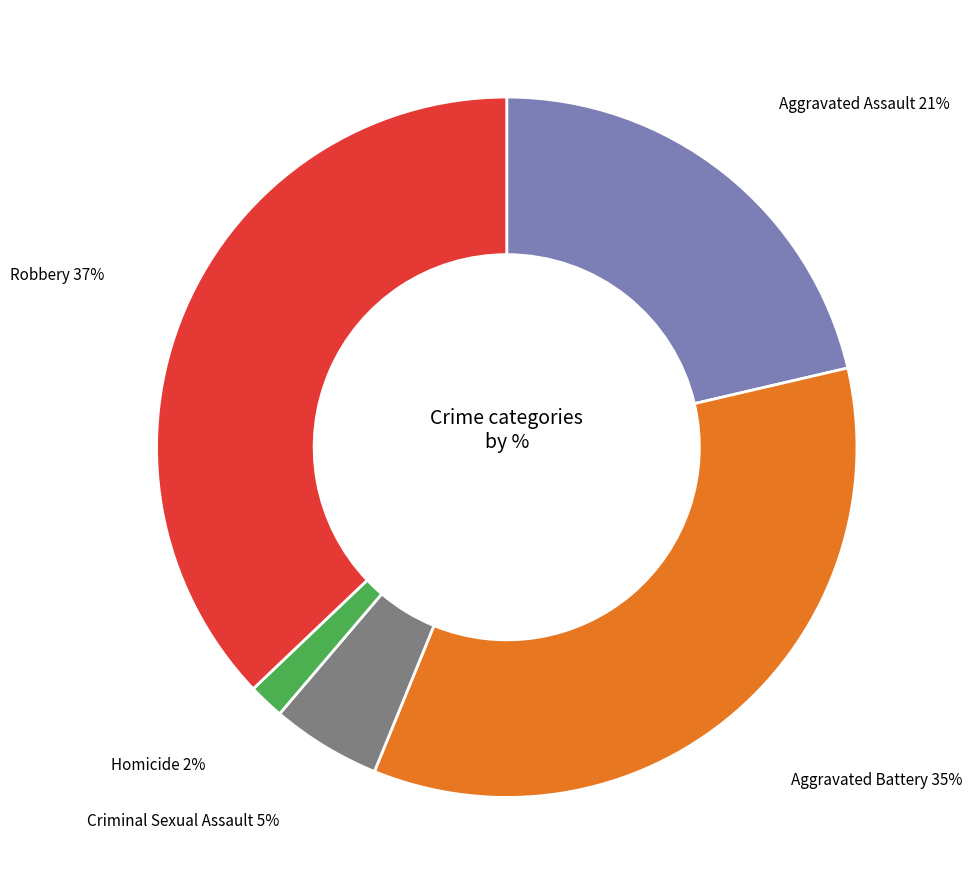

To the nearest percent, what portion does Aggravated Assault represent?

21%